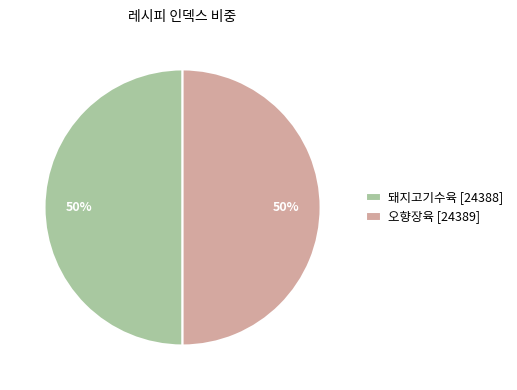

Approximately how many times larger is the value at 오향장육 [24389] compared to 돼지고기수육 [24388]?

1.0